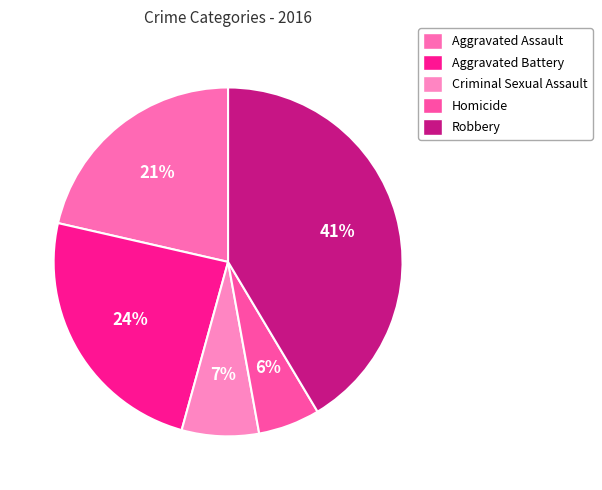

How many slices are in this pie chart?

5